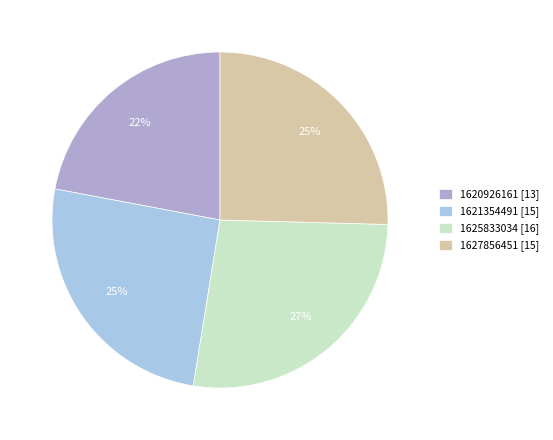

Which slice is the smallest?

1620926161 [13]